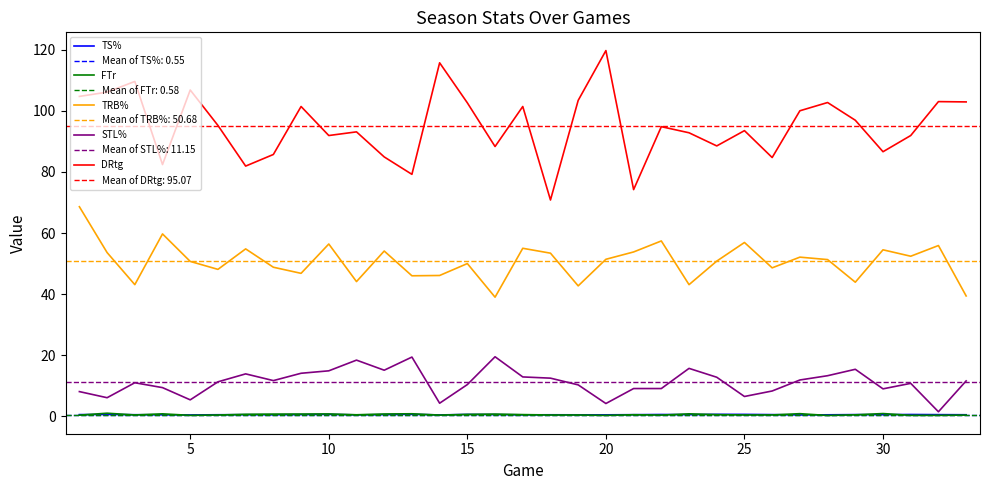

What is the value of the STL% point at the 18th from the left?

12.5